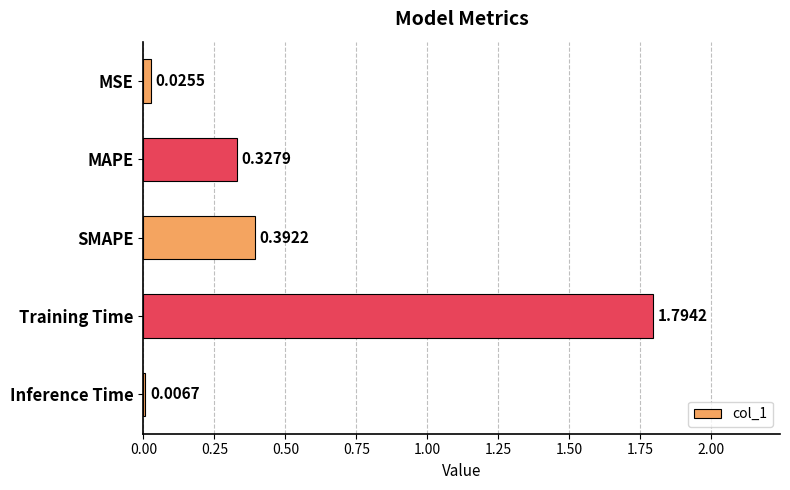

List the labels in order of value, smallest first.

Inference Time, MSE, MAPE, SMAPE, Training Time